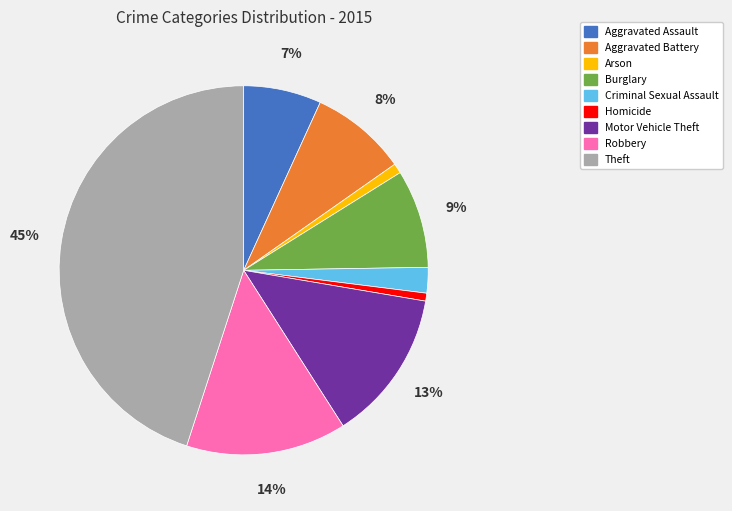

Which category has the biggest portion of the pie?

Theft